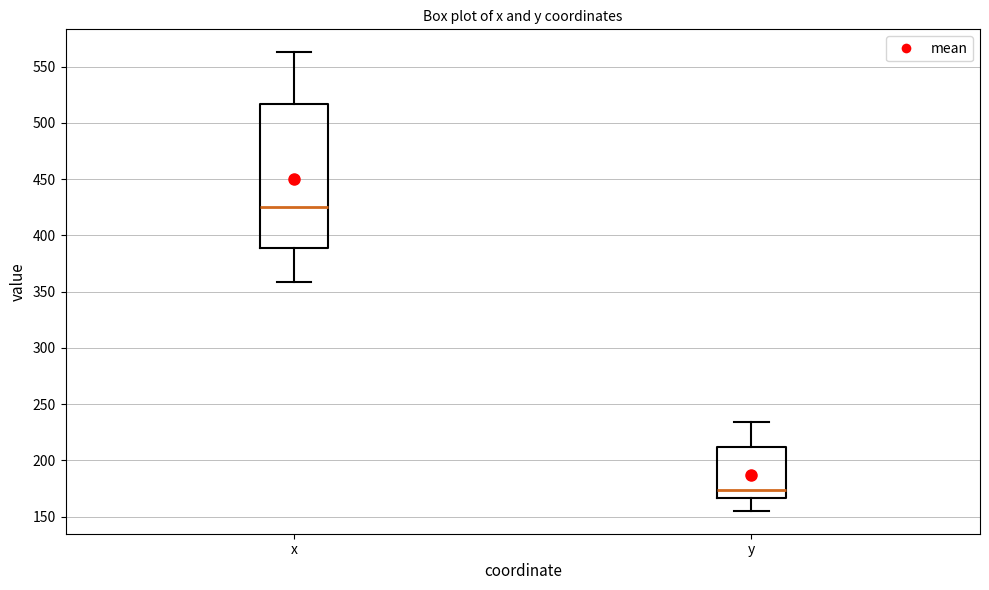

Where is the lower edge of the box for x on the y-axis? The values are not printed on the chart, so give them approximately, as read against the axis.

390